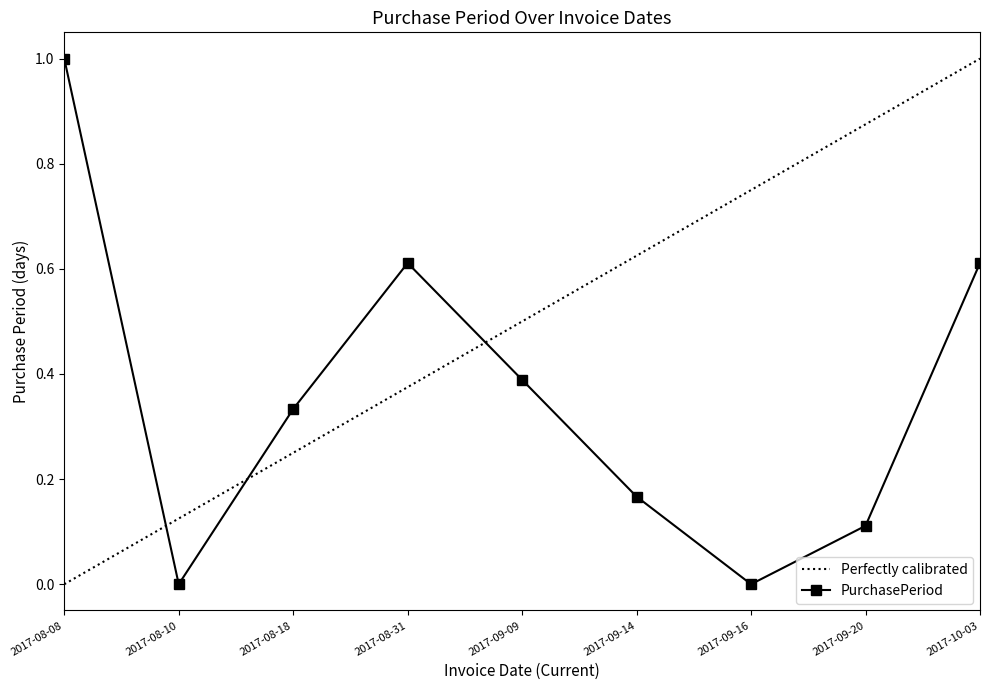

Reading left to right, transcribe all the data shown in this chart.

2017-08-08=1.0	2017-08-10=0.0	2017-08-18=0.3	2017-08-31=0.6	2017-09-09=0.4	2017-09-14=0.2	2017-09-16=0.0	2017-09-20=0.1	2017-10-03=0.6